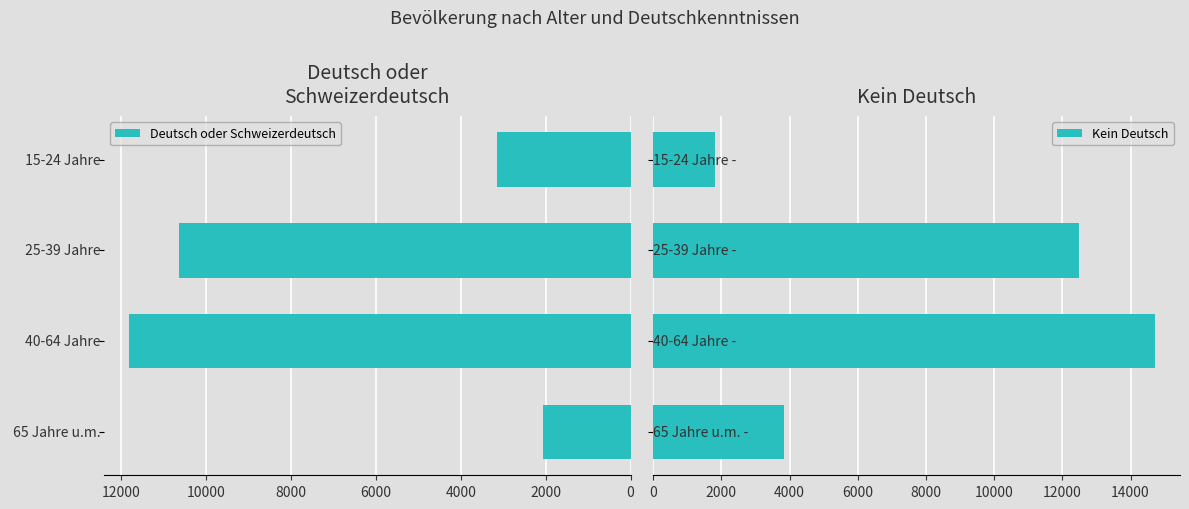

Is the value of Deutsch oder Schweizerdeutsch at 0 greater than the value of Kein Deutsch at 4000?

No